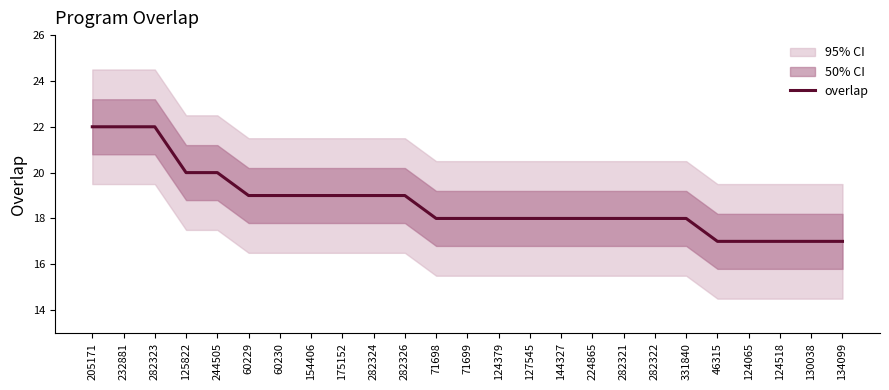

What value does the data have at 144327?

18